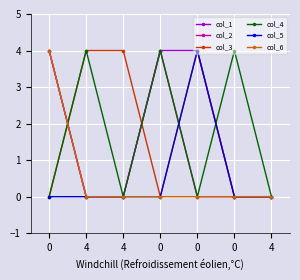

Which series has the largest total across all categories?

col_1